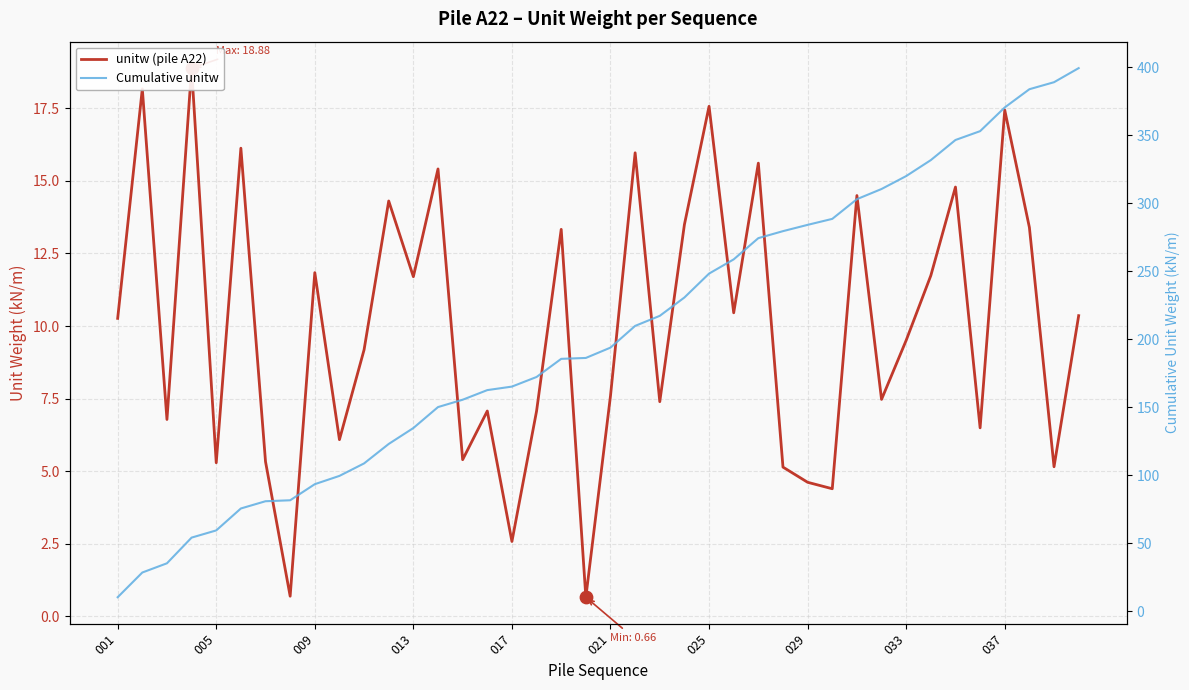

Which series has the largest total across all categories?

Cumulative unitw